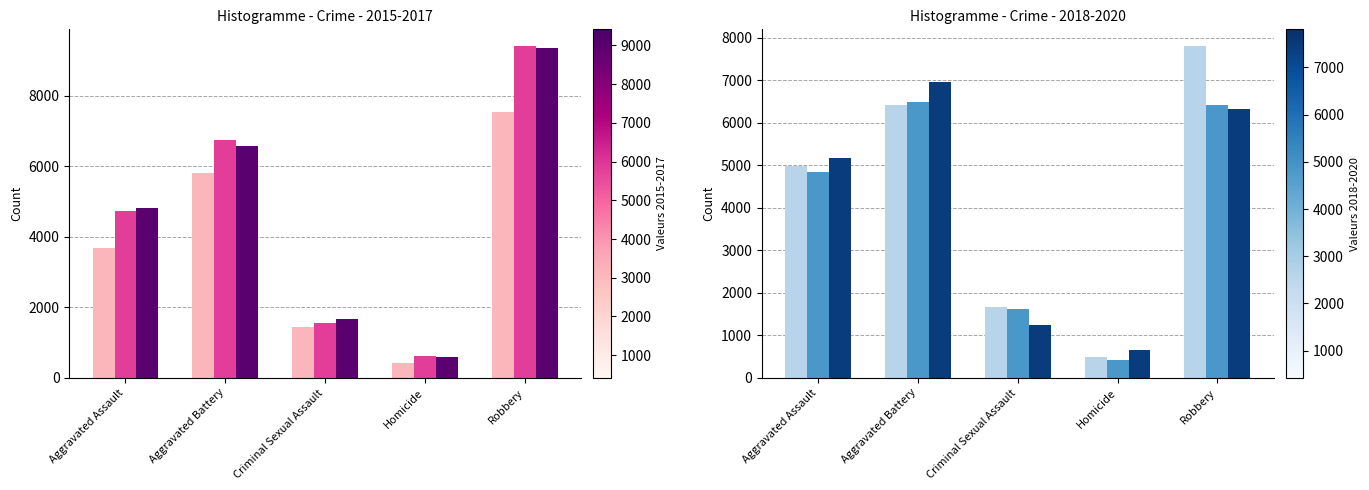

Reading right to left, extract all data points from this chart.

2015: 7534	416	1431	5807	3690
2016: 9414	616	1567	6744	4729
2017: 9351	581	1655	6584	4819
2018: 7806	489	1674	6425	4973
2019: 6409	426	1616	6498	4841
2020: 6334	651	1242	6966	5165